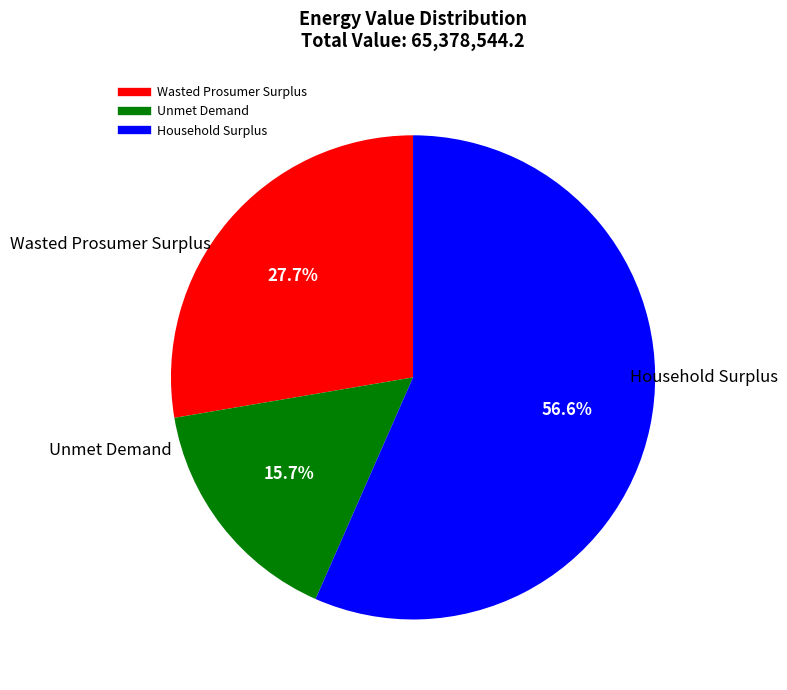

How many segments does this pie chart have?

3